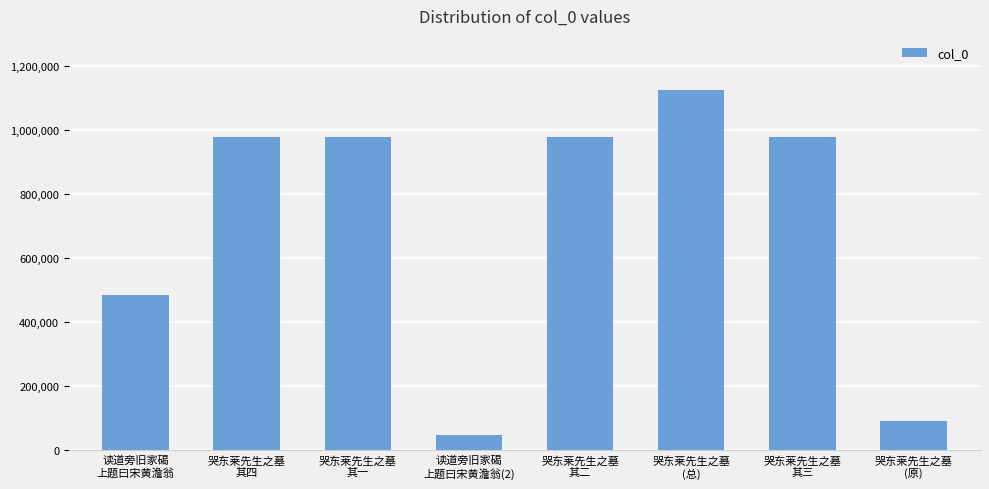

What is the greatest value displayed?

1124911